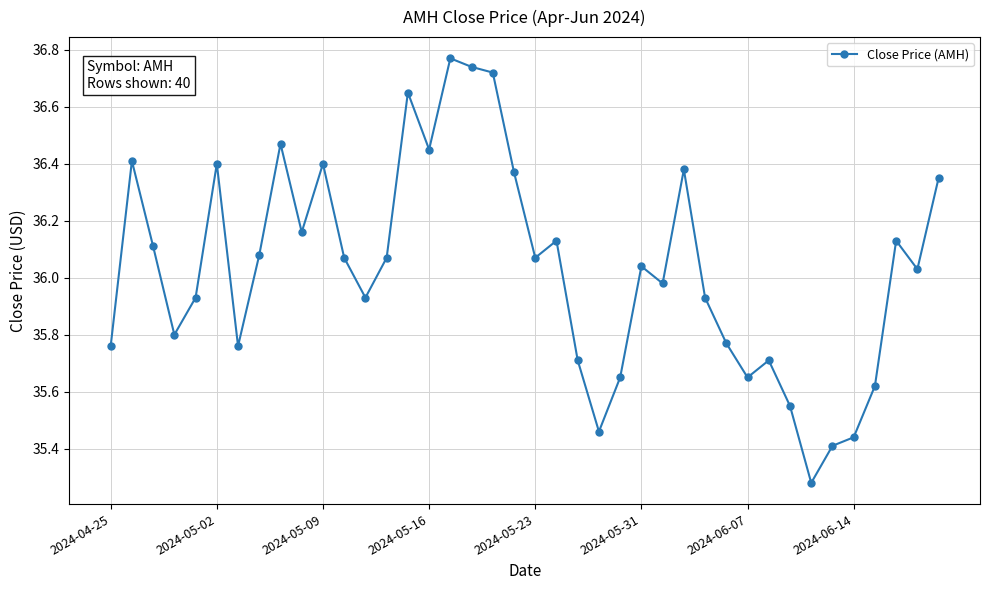

True or false: there are more than 0 points higher than both neighbors.

True